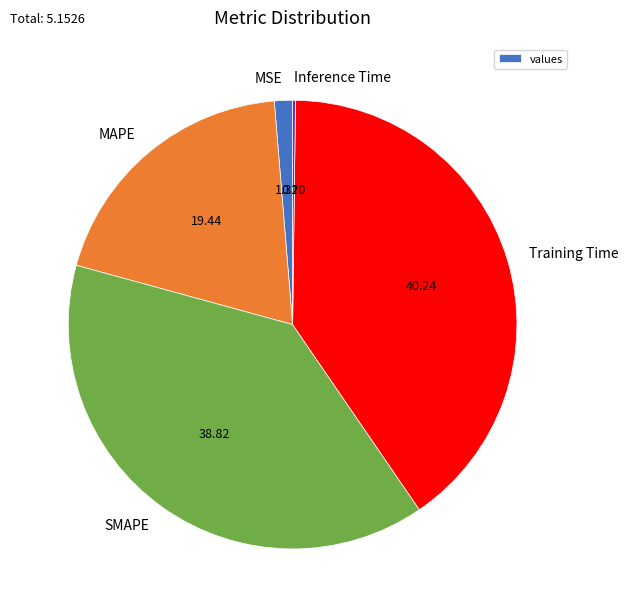

Is it true that SMAPE is 39% of the pie?

True